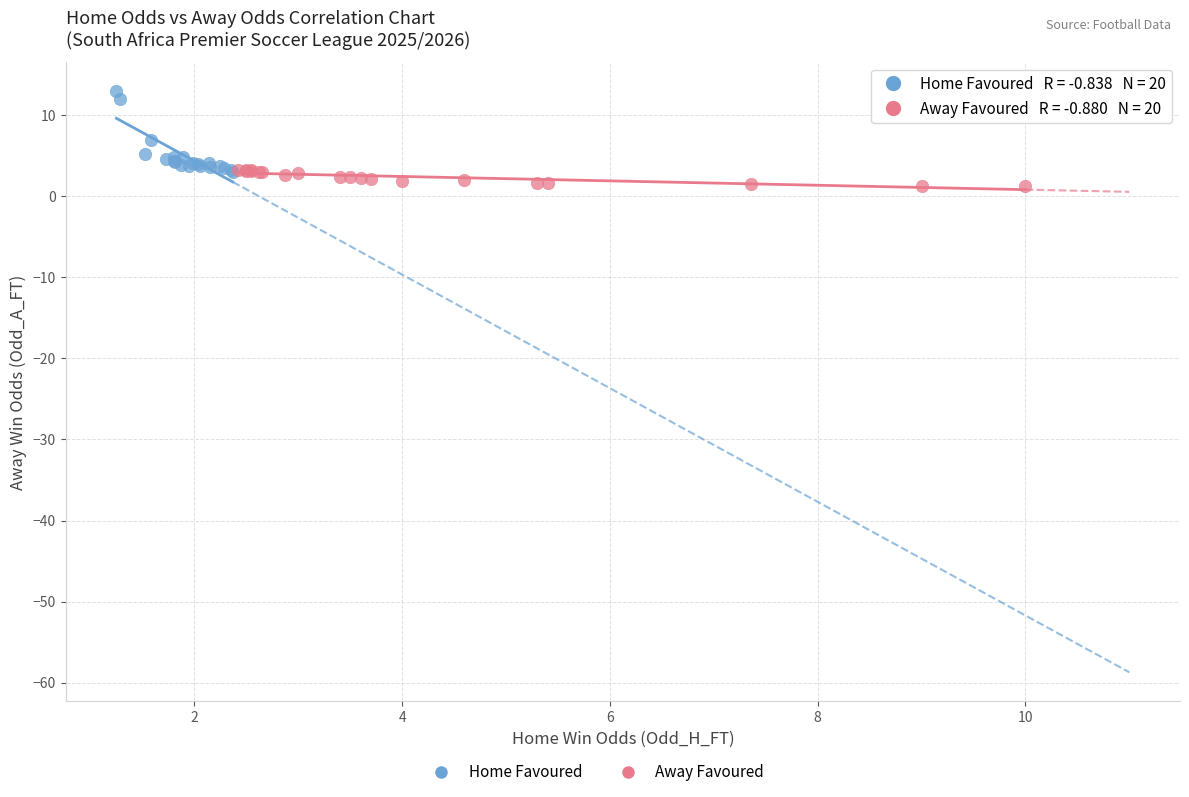

Which series has the largest Y range (max minus min)?

Home Favoured